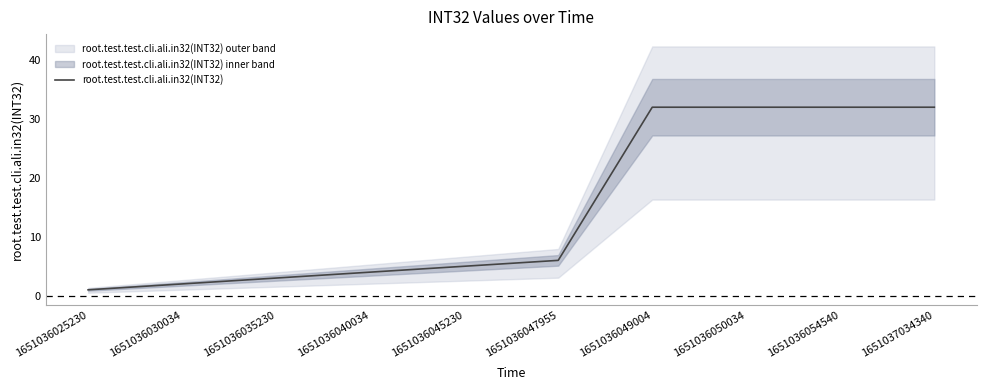

Which label corresponds to the smallest value in the chart?

1651036025230